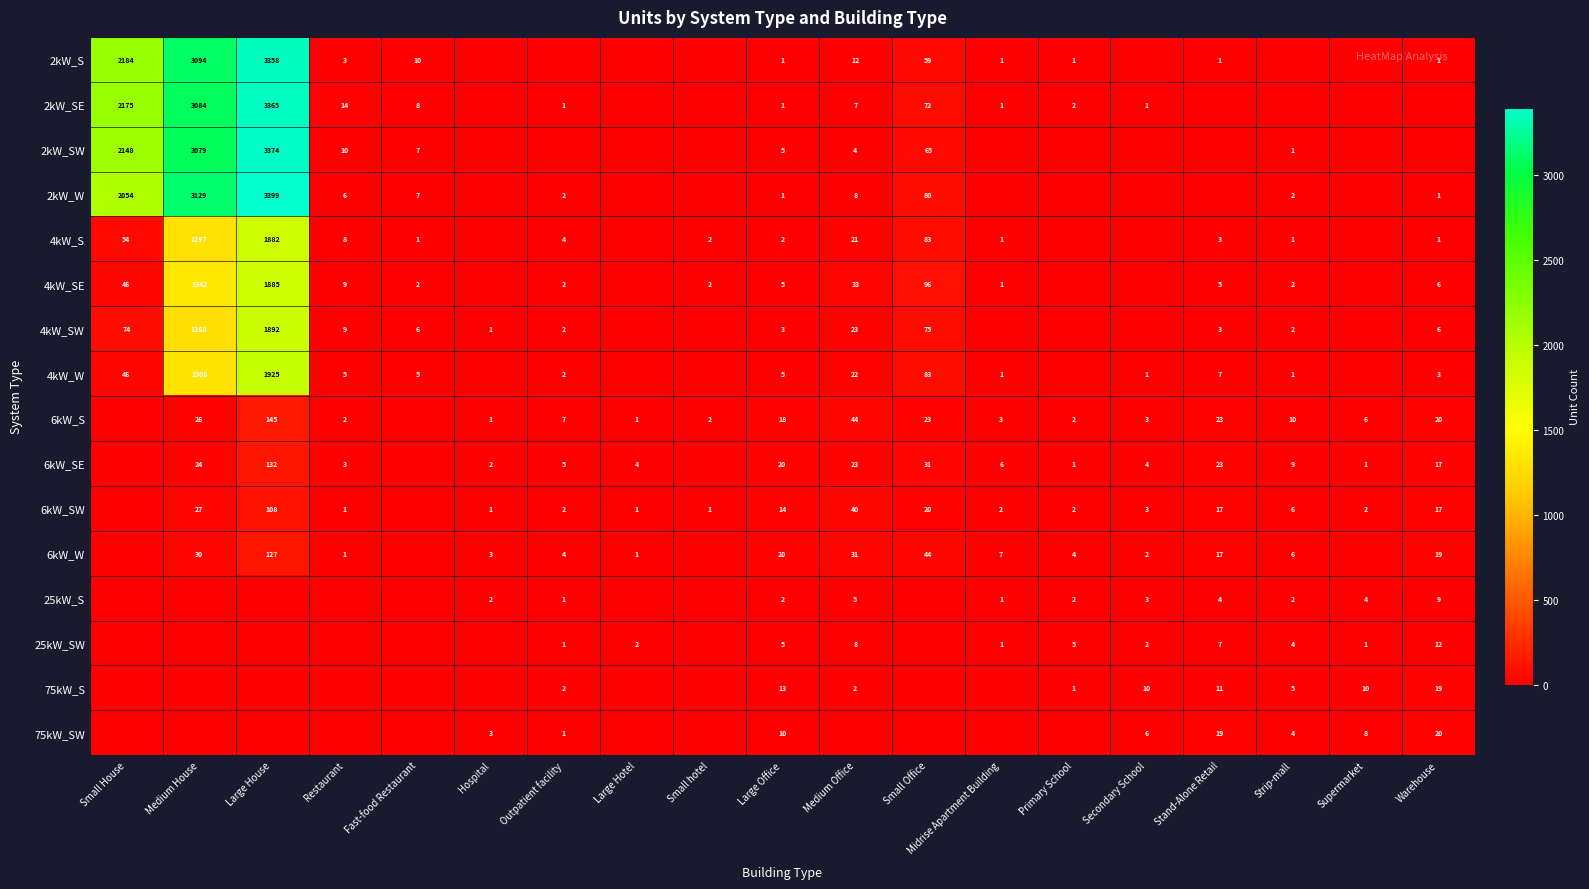

What is the sum of the 6kW_S values at Medium House and Strip-mall?

36